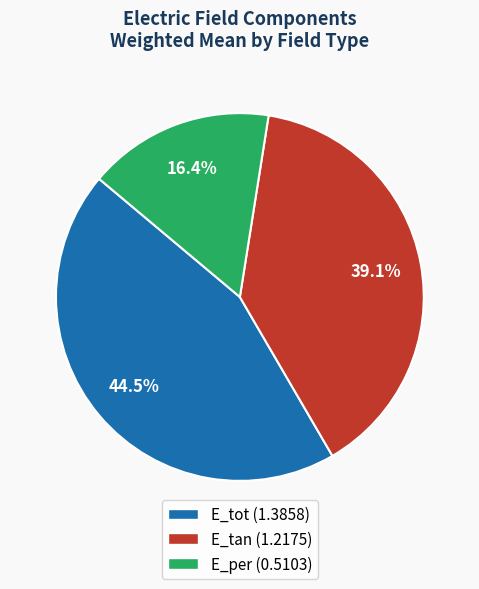

True or false: E_tan accounts for 47% of the total.

False